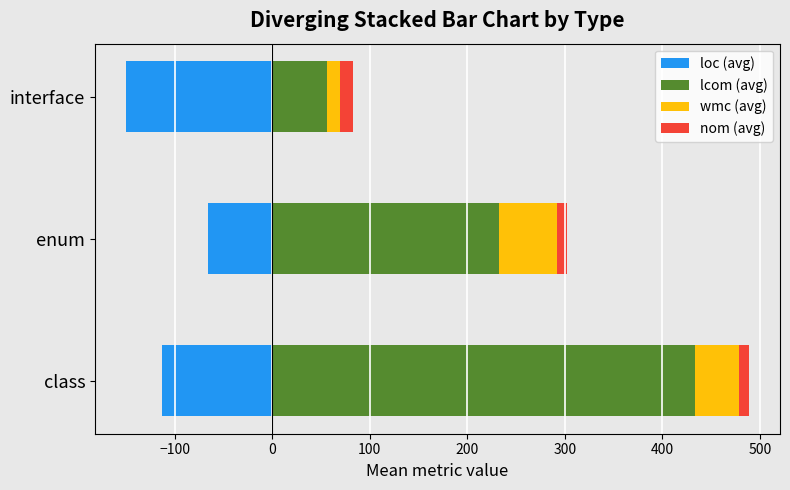

Count the number of data series in this chart.

4